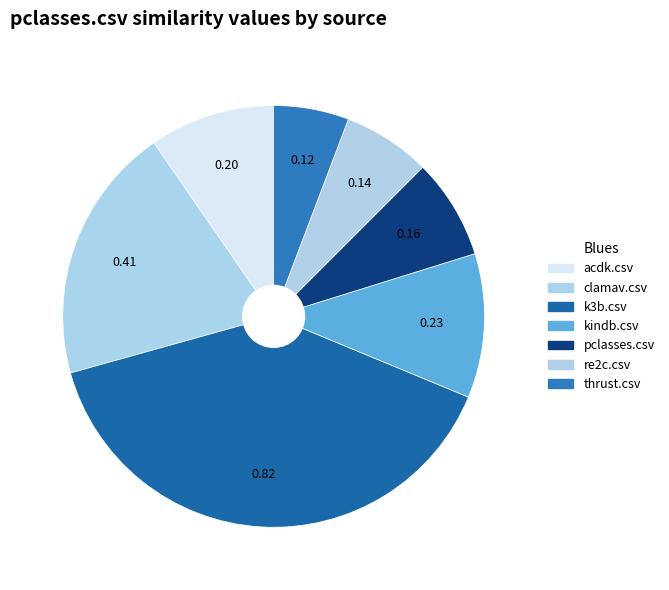

How much of the chart is everything except thrust.csv?

94.2%